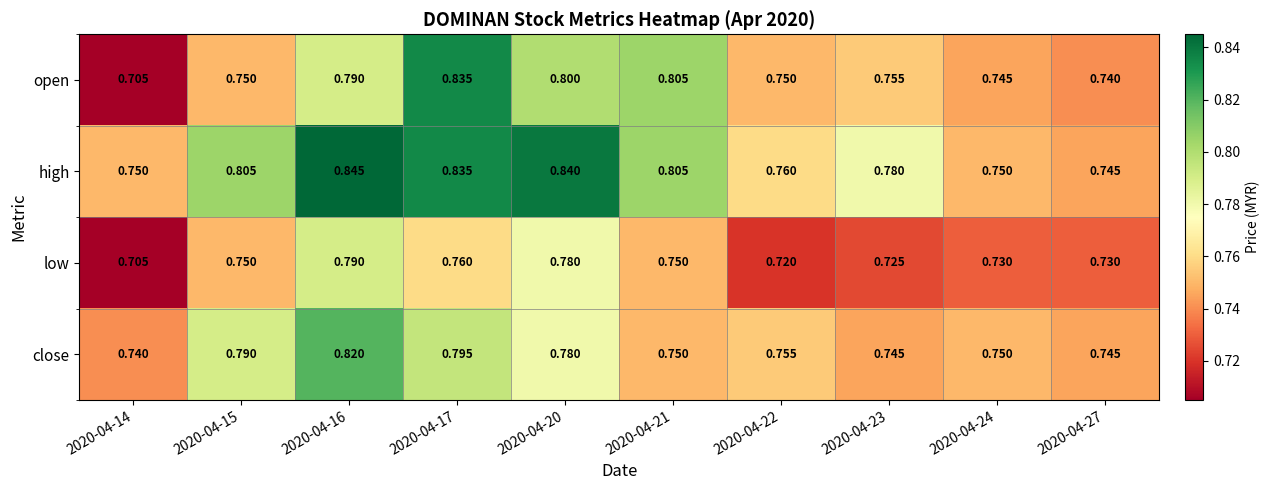

Which series changed the most between 2020-04-16 and 2020-04-22?

high